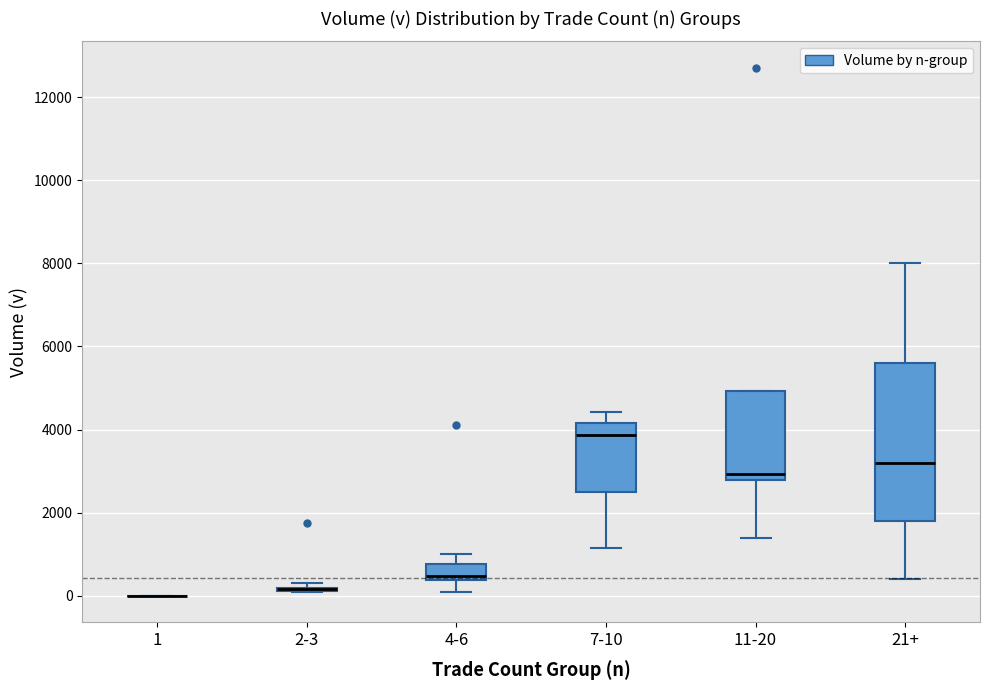

Reading left to right, read every box against the y-axis: the position of its median line, the range the box covers, and the ends of its whiskers. The values are not printed on the chart, so give them approximately, as read against the axis.

1: box collapsed to a line at 0, whiskers 0 to 0
2-3: box collapsed to a line at 200, whiskers 200 to 400
4-6: median 400 (just above the box's lower edge), box 400 to 800, whiskers 200 to 1000
7-10: median 3800, box 2600 to 4200, whiskers 1200 to 4400
11-20: median 3000, box 2800 to 5000, whiskers 1400 to 5000
21+: median 3200, box 1800 to 5600, whiskers 400 to 8000